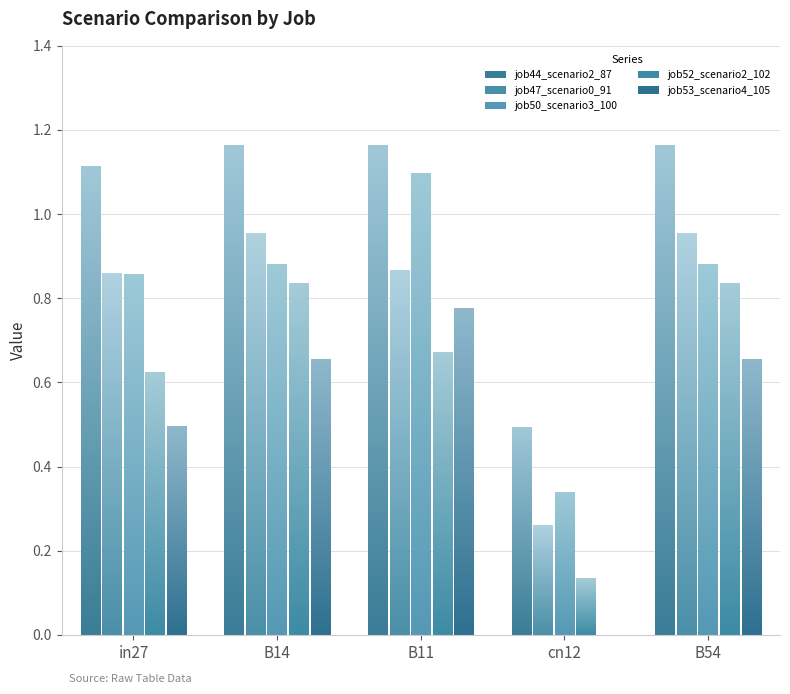

Reading left to right, transcribe all the data shown in this chart.

job44_scenario2_87: in27=1.1	B14=1.2	B11=1.2	cn12=0.5	B54=1.2
job47_scenario0_91: in27=0.9	B14=1.0	B11=0.9	cn12=0.3	B54=1.0
job50_scenario3_100: in27=0.9	B14=0.9	B11=1.1	cn12=0.3	B54=0.9
job52_scenario2_102: in27=0.6	B14=0.8	B11=0.7	cn12=0.1	B54=0.8
job53_scenario4_105: in27=0.5	B14=0.7	B11=0.8	cn12=0.0	B54=0.7